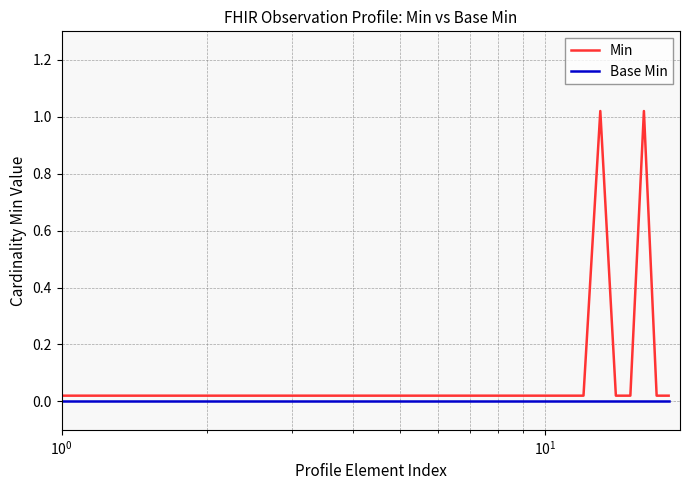

True or false: Base Min and Min intersect in this chart.

False